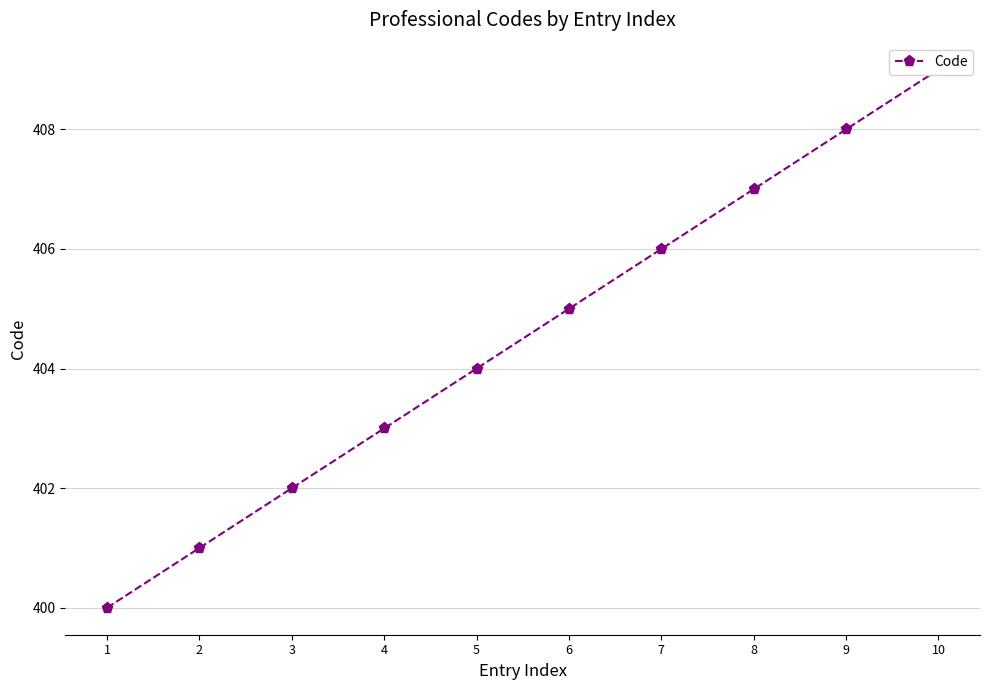

What is the difference between the maximum and minimum values?

9